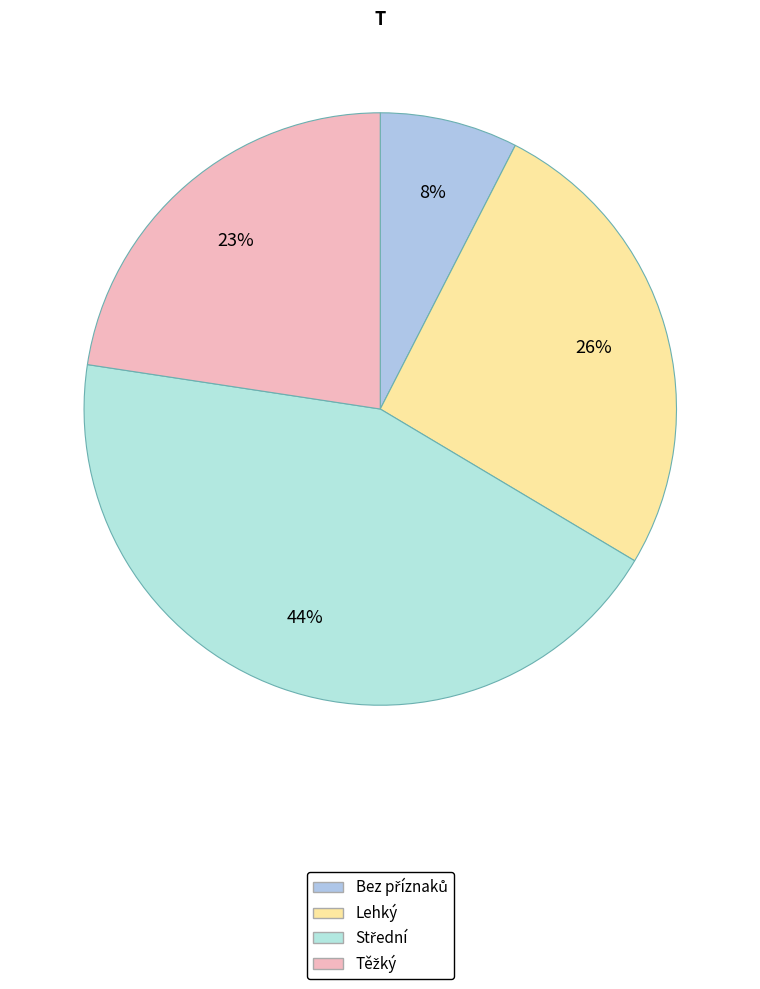

Count the number of slices in the pie.

4